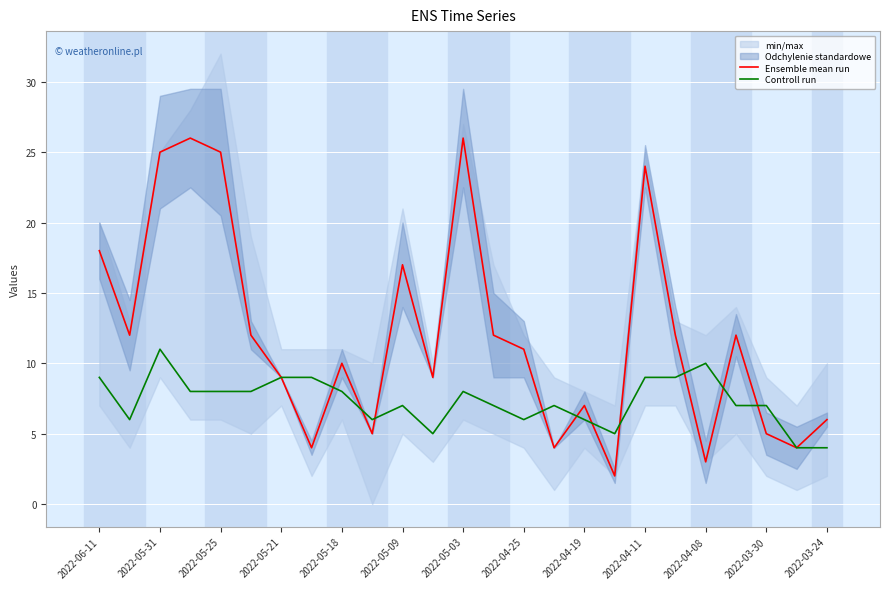

What is the value of the Controll run point at the 6th from the left?

8